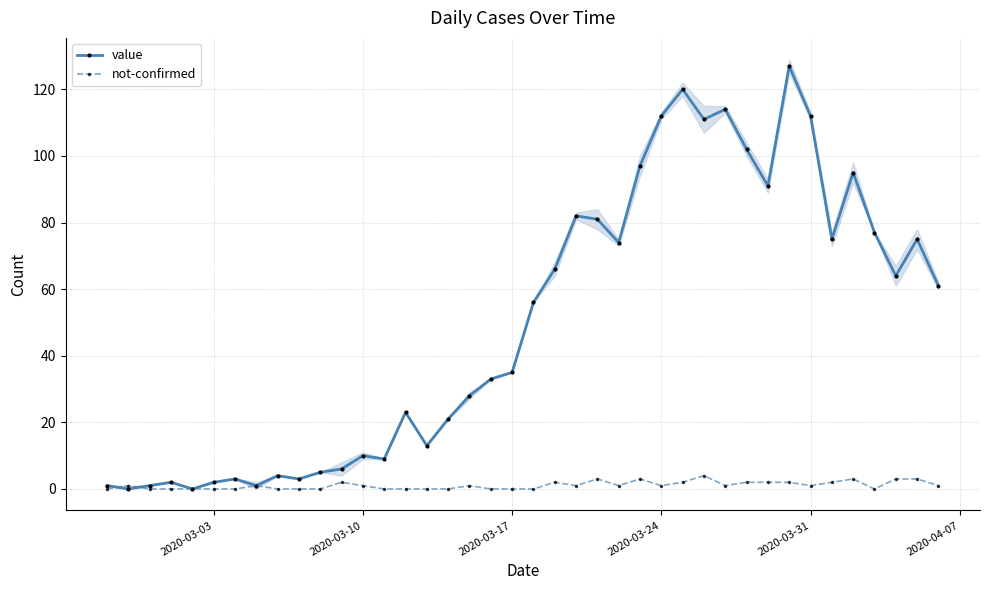

How many data points in value are less than 56?

20